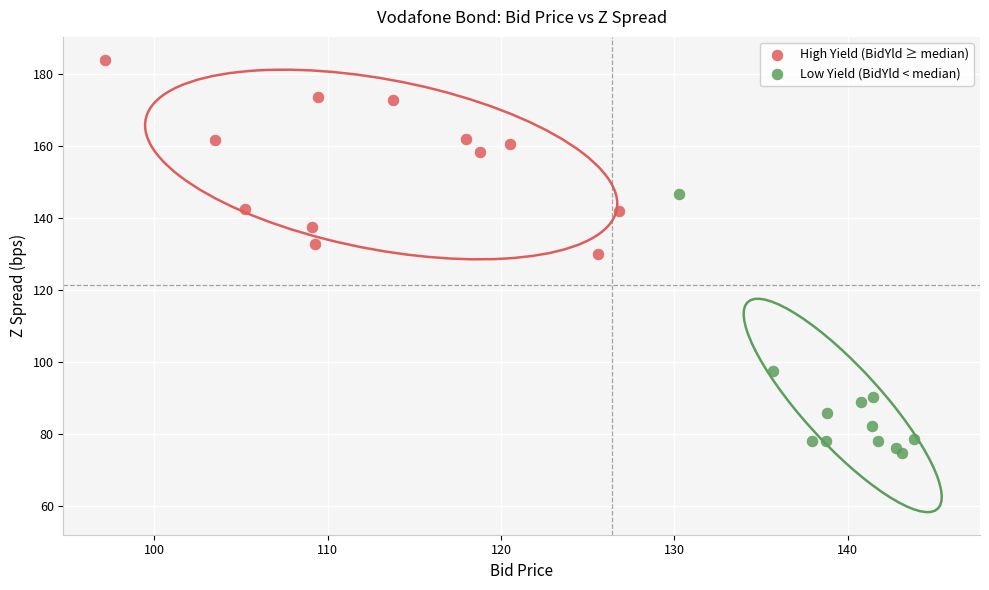

What are all the series names shown in the legend?

High Yield (BidYld ≥ median), Low Yield (BidYld < median)